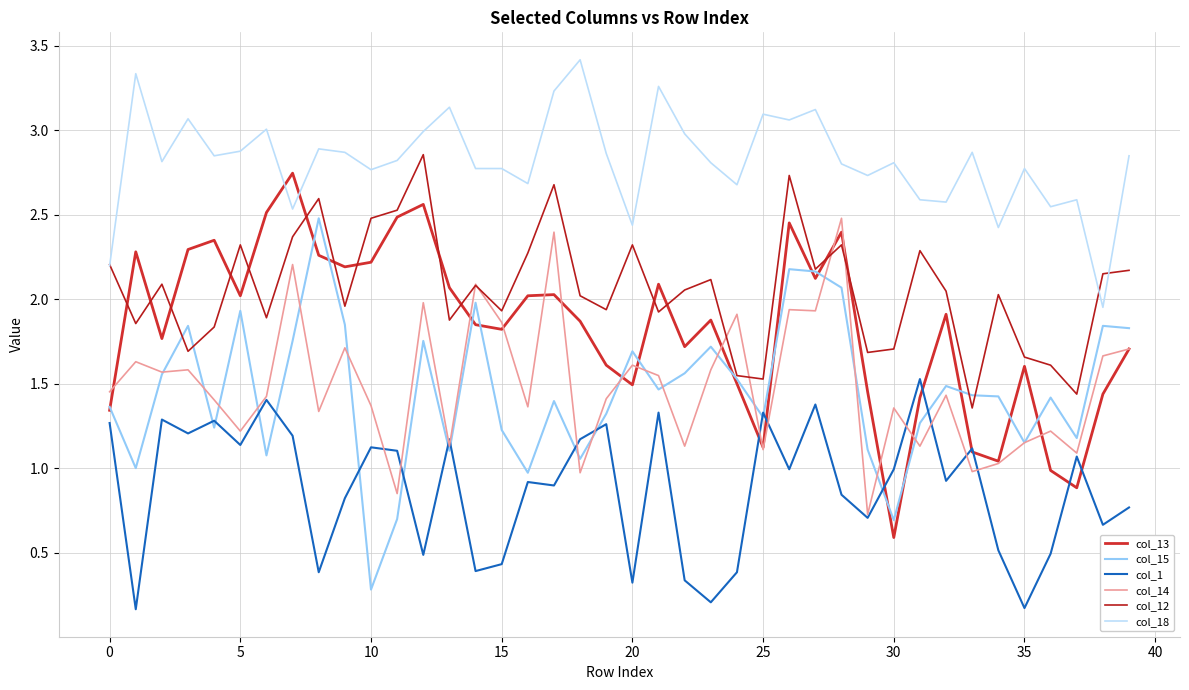

Which series has the largest total across all categories?

col_18